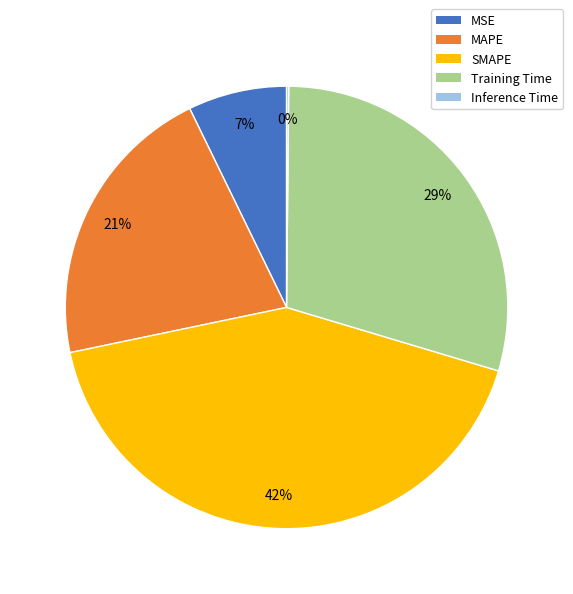

Between SMAPE and MAPE, which is larger?

SMAPE